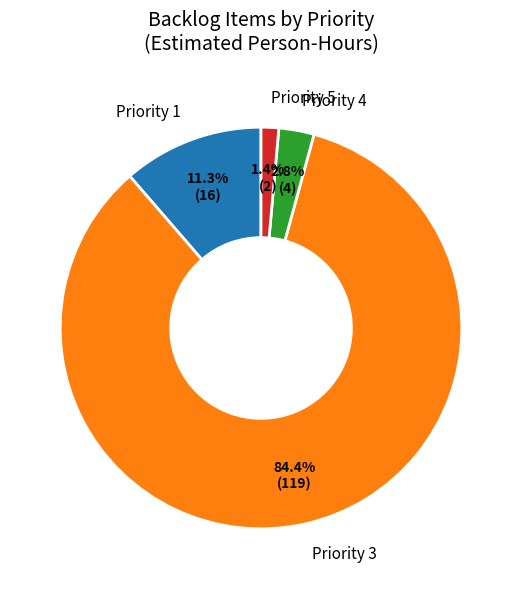

To the nearest percent, what is the difference between the Priority 3 and Priority 1 slice percentages?

73%